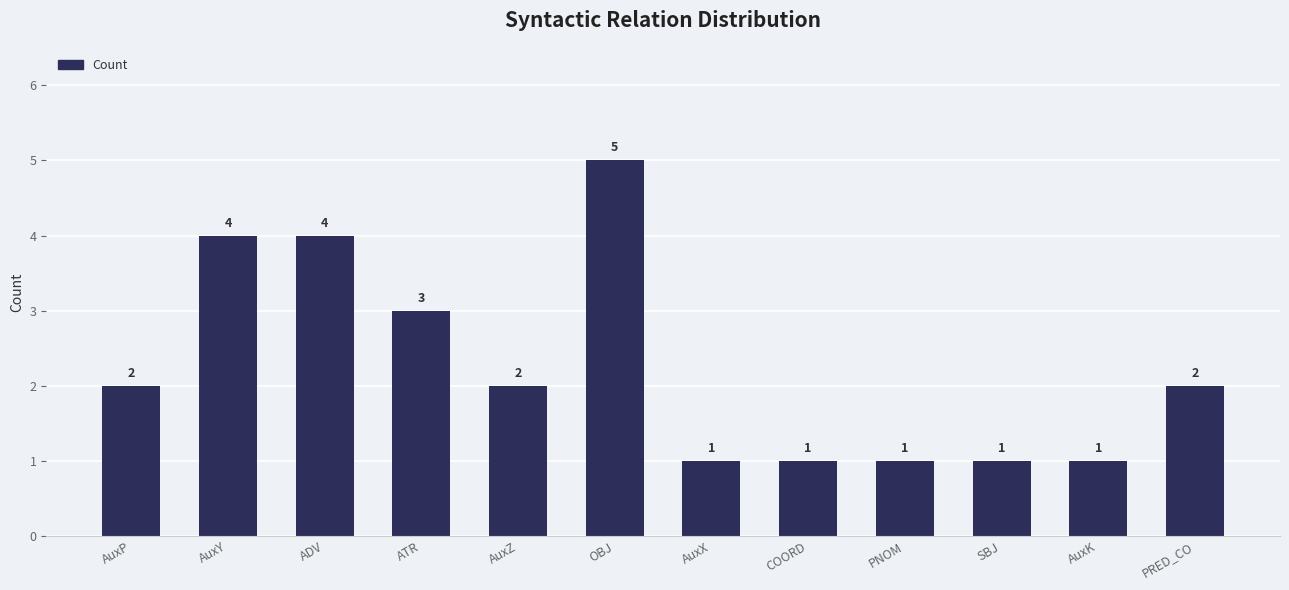

Are the bars grouped side by side (vs. stacked)?

No